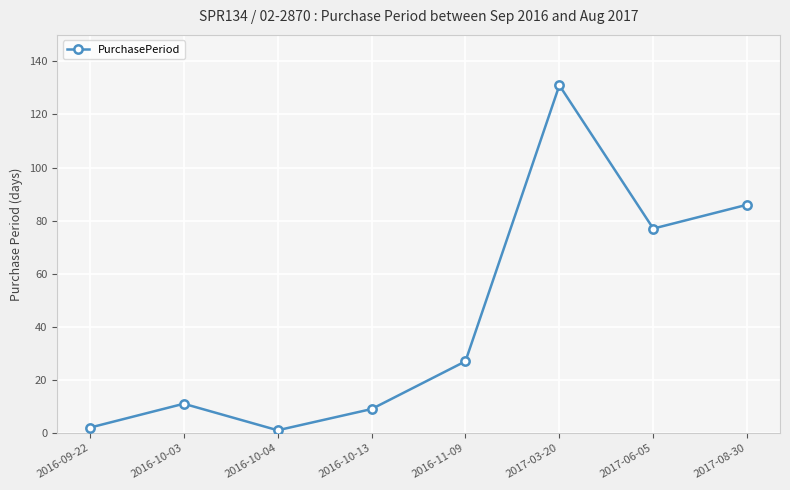

Where is the first local minimum?

2016-10-04